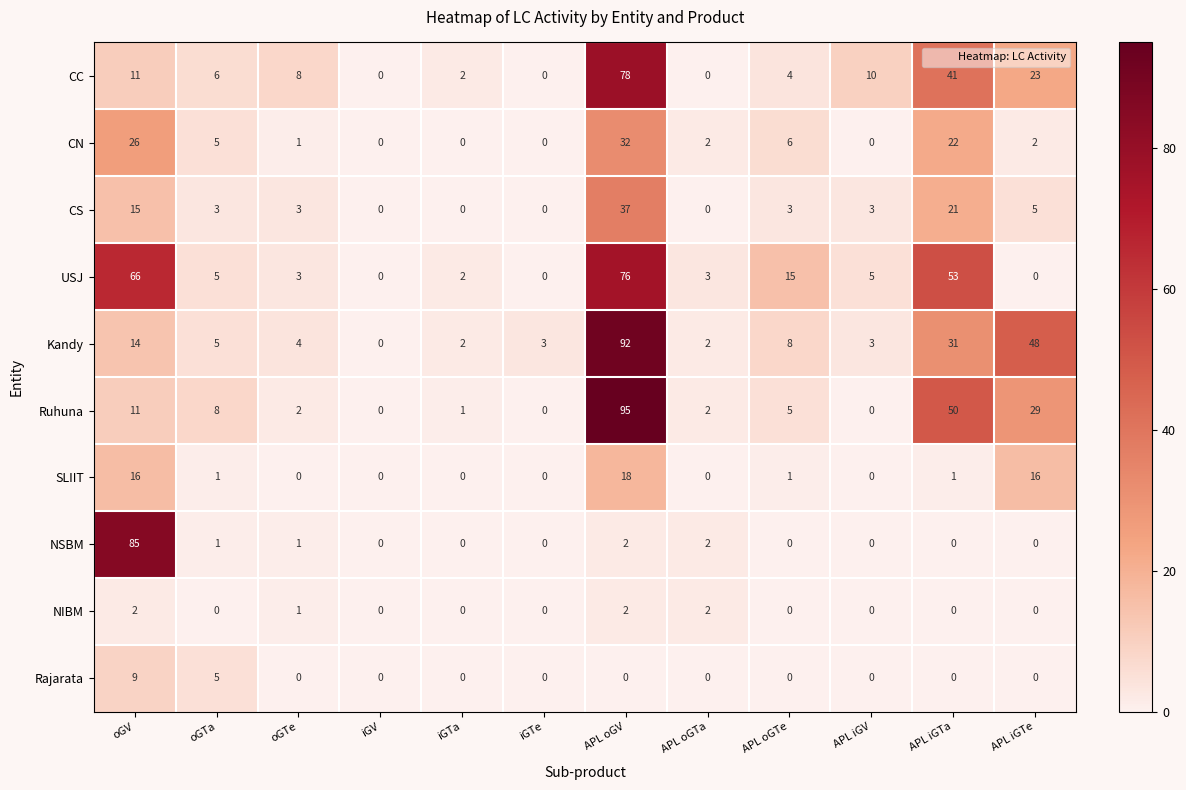

What is the average value of the NSBM series?

8